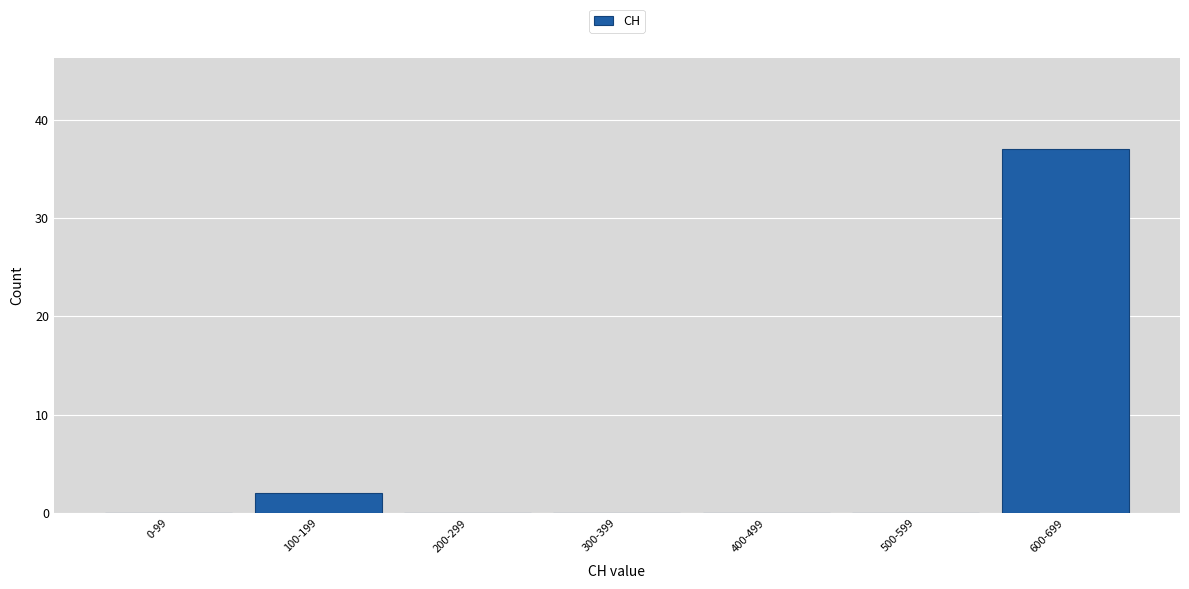

Reading right to left, extract all data points from this chart.

600-699=37	500-599=0	400-499=0	300-399=0	200-299=0	100-199=2	0-99=0